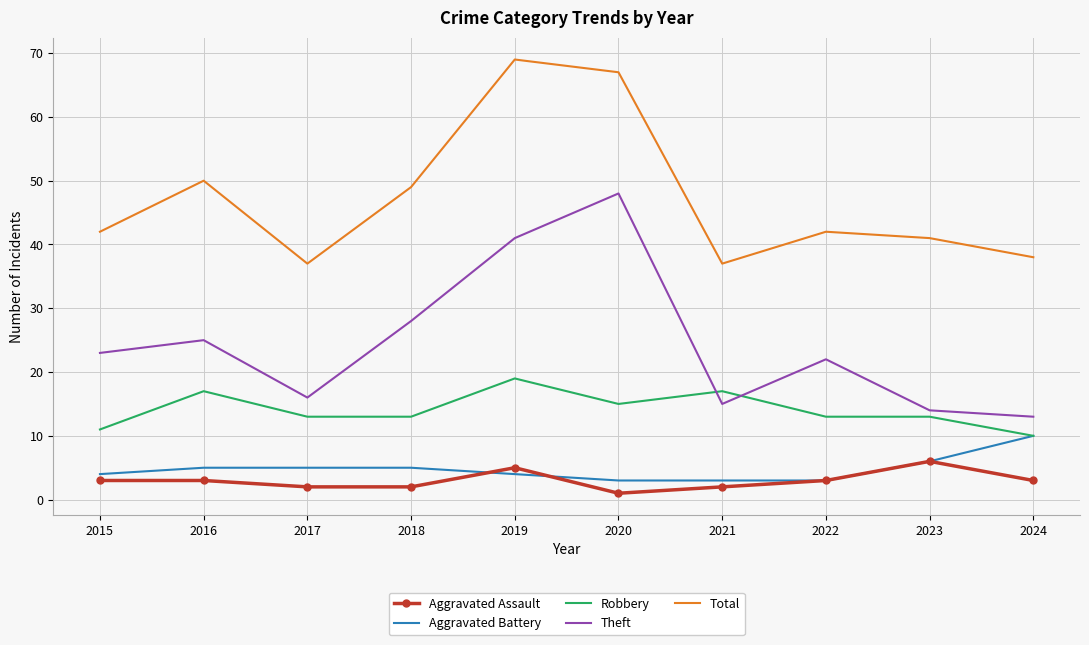

What are all the series names shown in the legend?

Aggravated Assault, Aggravated Battery, Robbery, Theft, Total